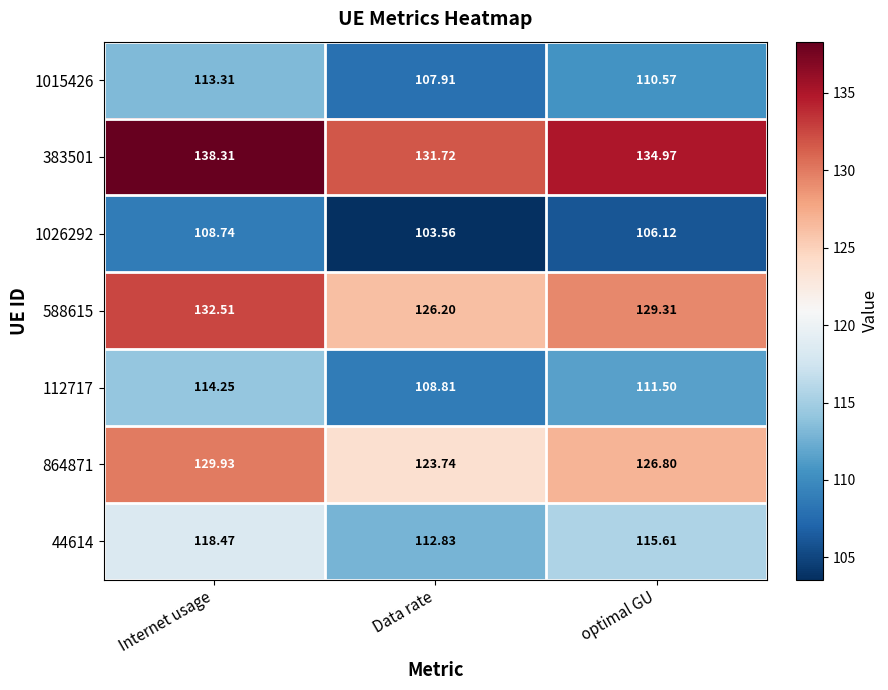

At which label does 864871 reach its peak?

Internet usage